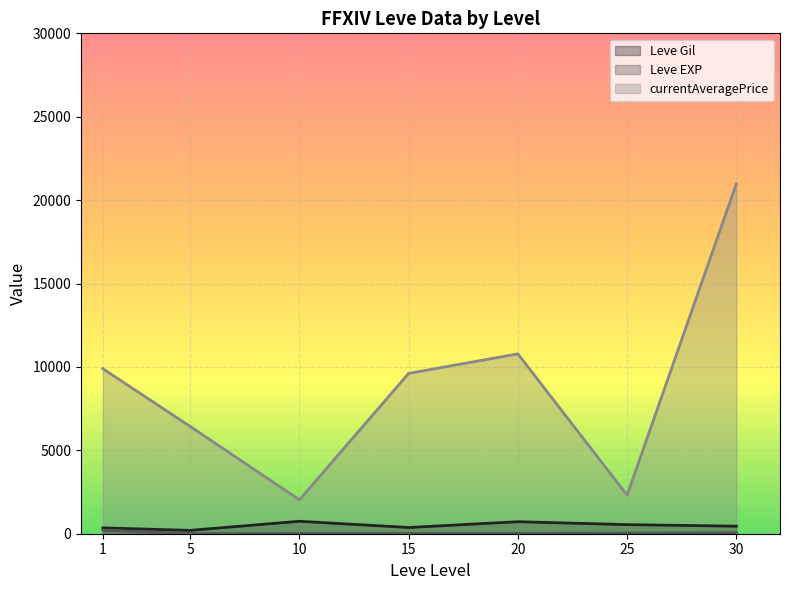

Which series has the largest total across all categories?

currentAveragePrice